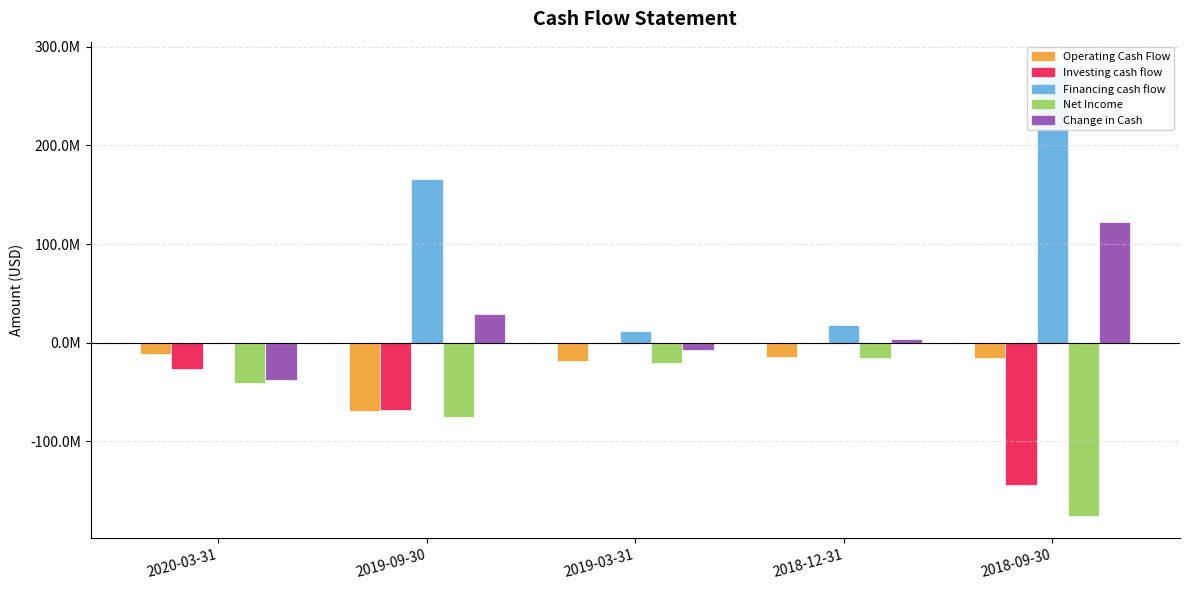

Is the value of Investing cash flow at 2019-09-30 greater than the value of Financing cash flow at 2018-12-31?

No